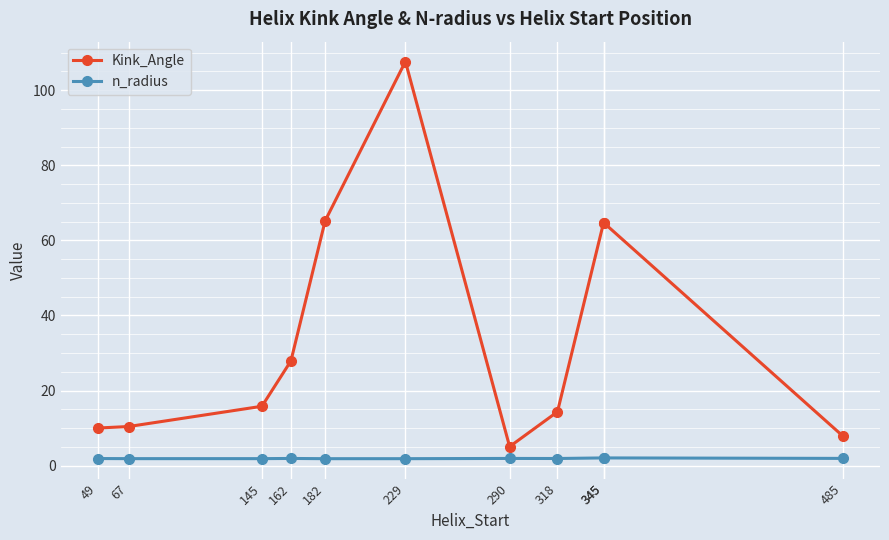

Does the chart display data point markers on the line(s)?

Yes